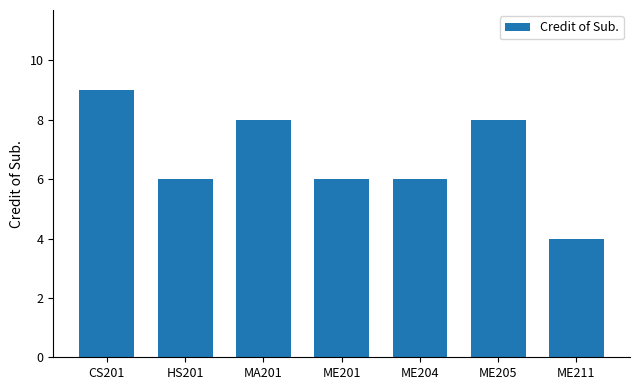

What is the sum of the values at HS201 and ME204?

12